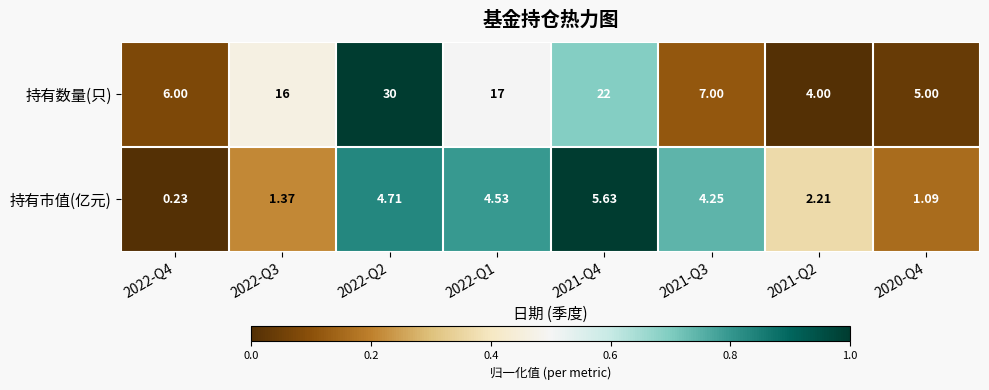

Which category has the highest value across all series?

2022-Q2